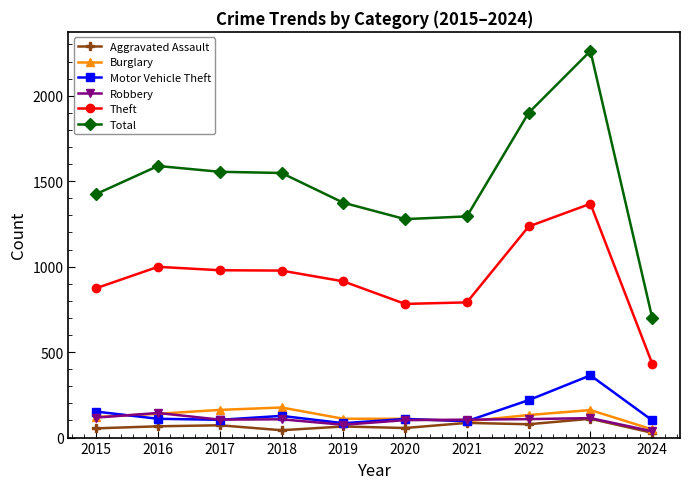

How many lines are shown in the chart?

6